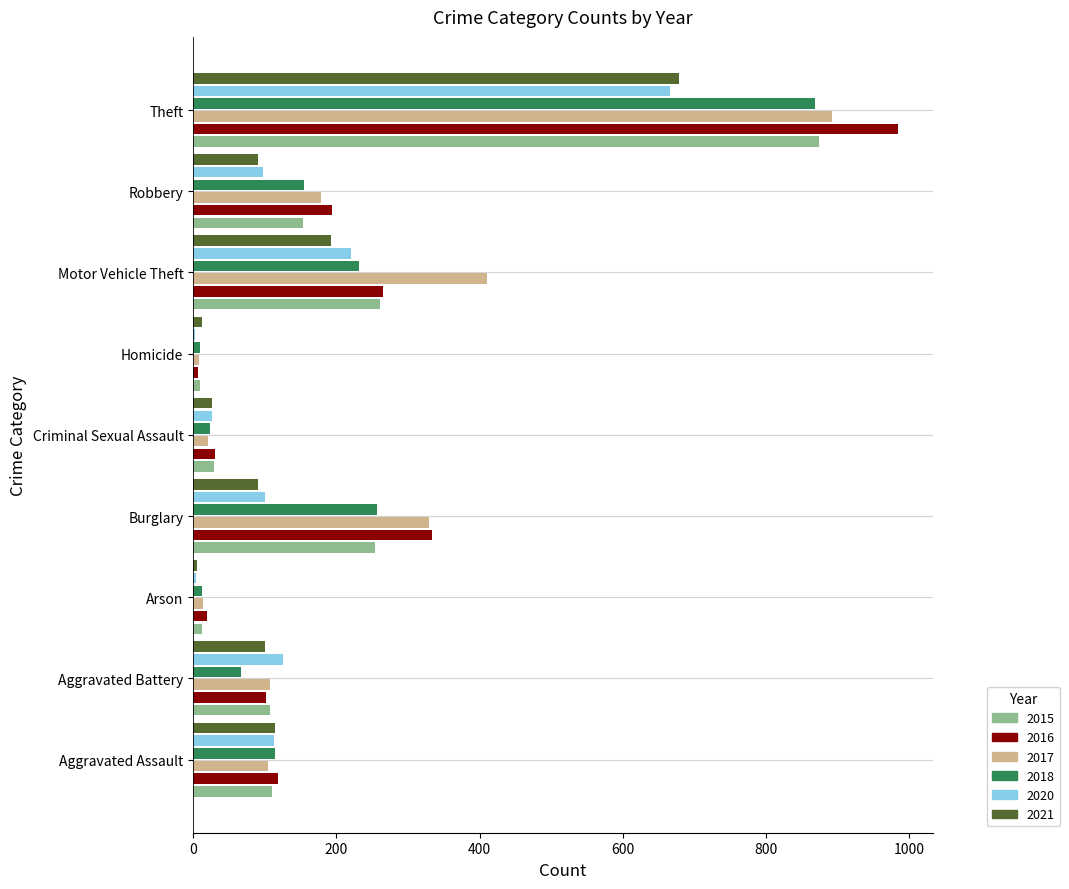

Which series changed the most between Motor Vehicle Theft and Robbery?

2017